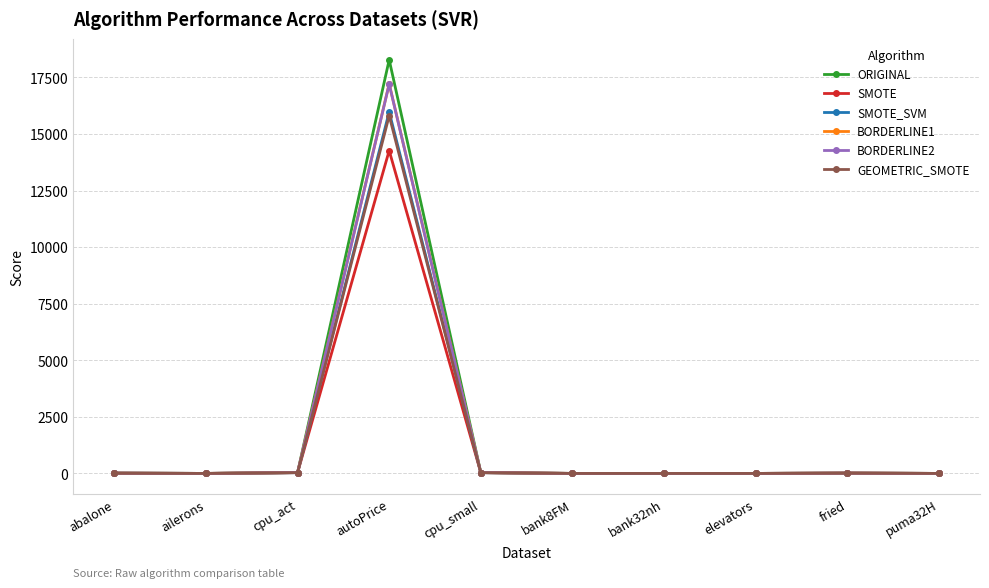

Which series changed the most between ailerons and autoPrice?

ORIGINAL